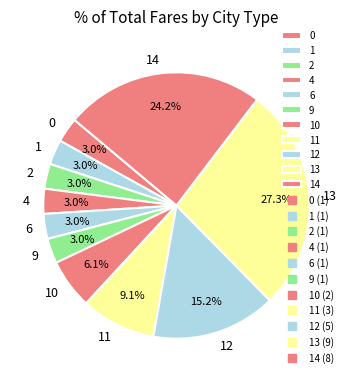

How many segments does this pie chart have?

11